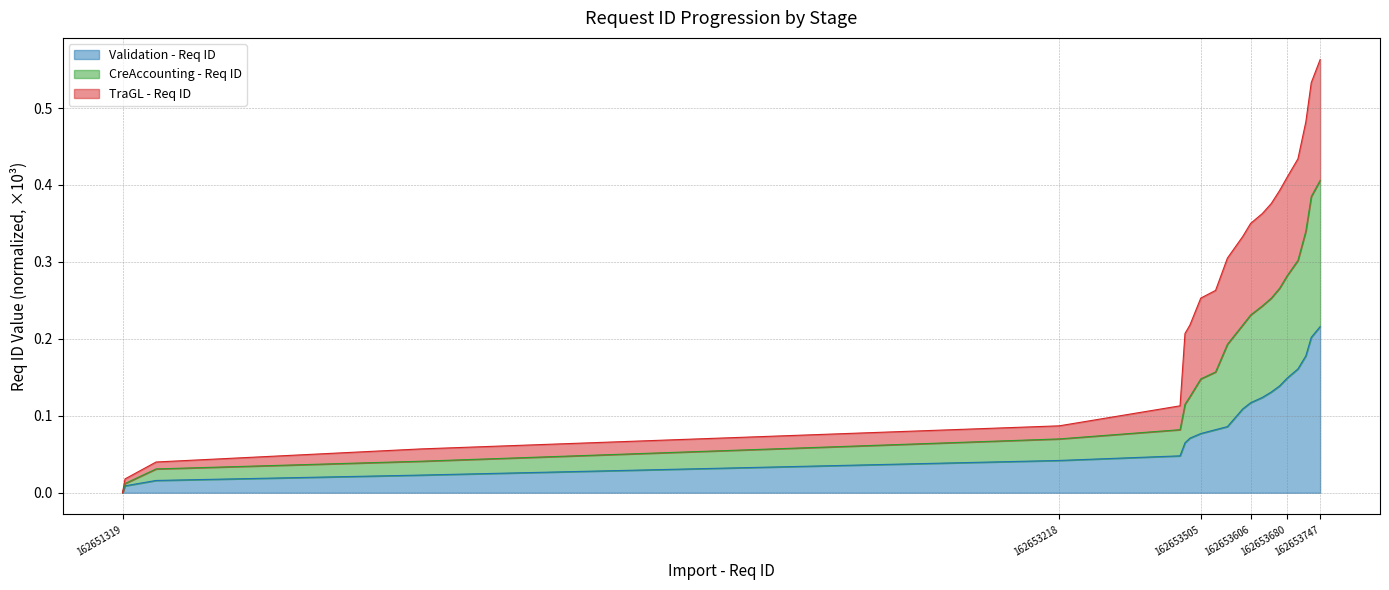

What is the difference between the maximum and minimum values in the CreAccounting - Req ID series?

0.4